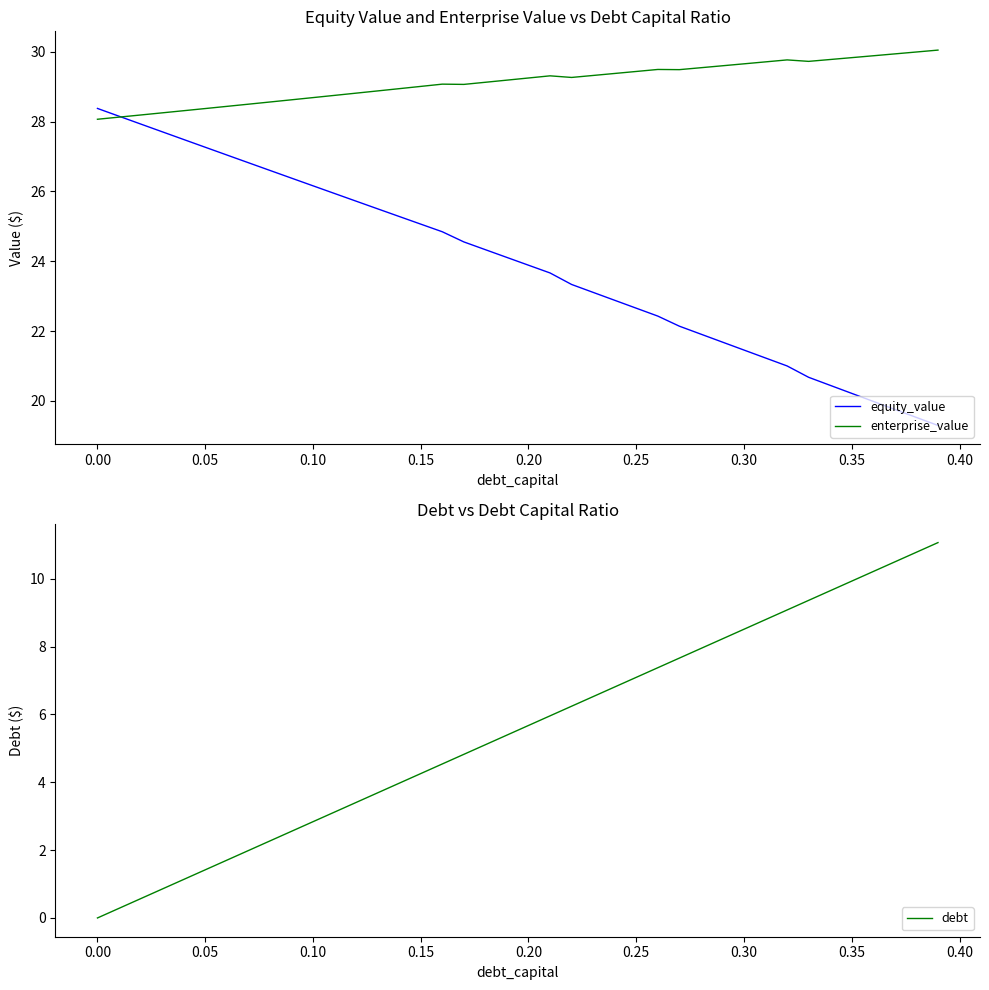

What is the minimum value for equity_value?

19.3